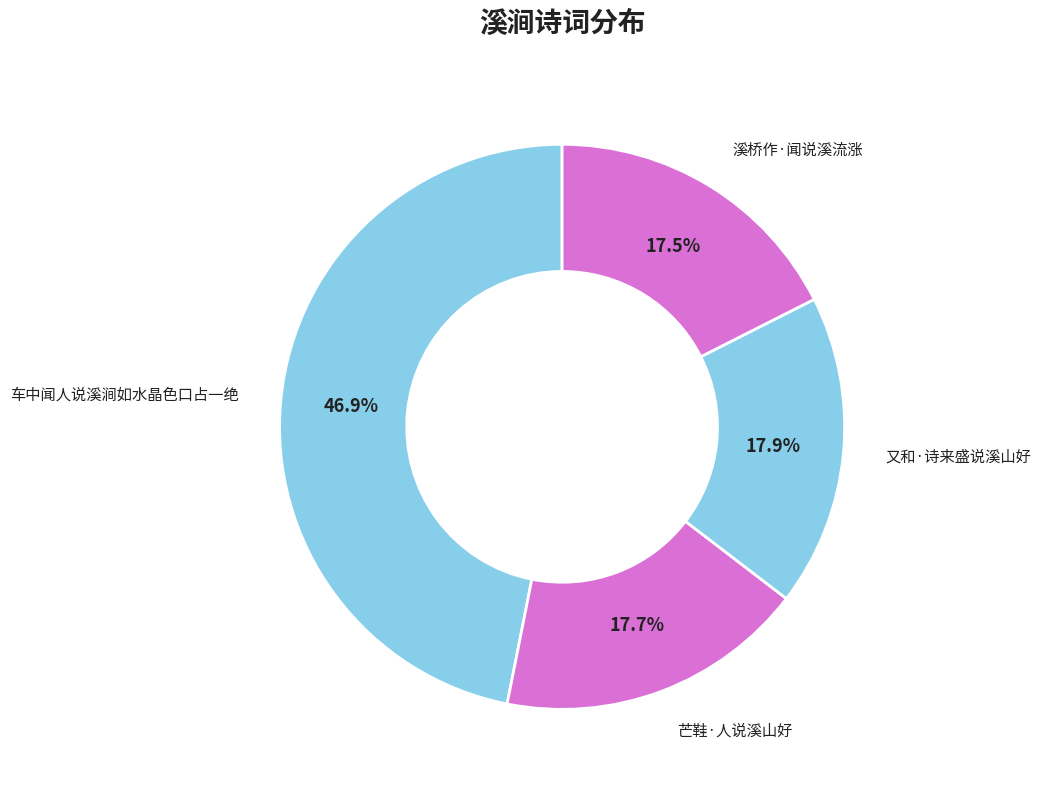

Which category has the biggest portion of the pie?

车中闻人说溪涧如水晶色口占一绝